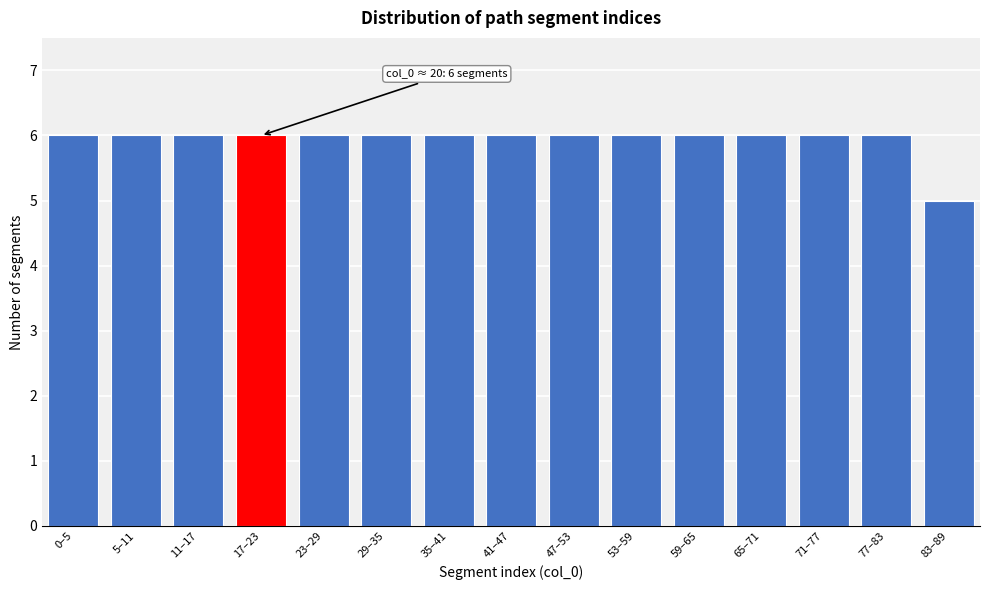

Reading left to right, what are all the values shown in this chart?

0–5=6	5–11=6	11–17=6	17–23=6	23–29=6	29–35=6	35–41=6	41–47=6	47–53=6	53–59=6	59–65=6	65–71=6	71–77=6	77–83=6	83–89=5